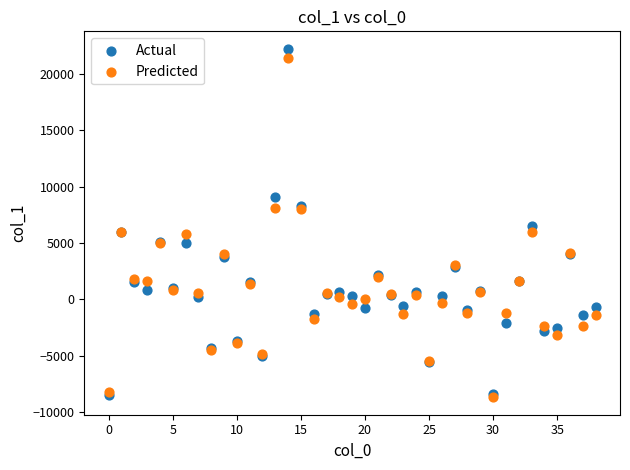

In the Actual series, what Y value is closest to 6867?

6469.6